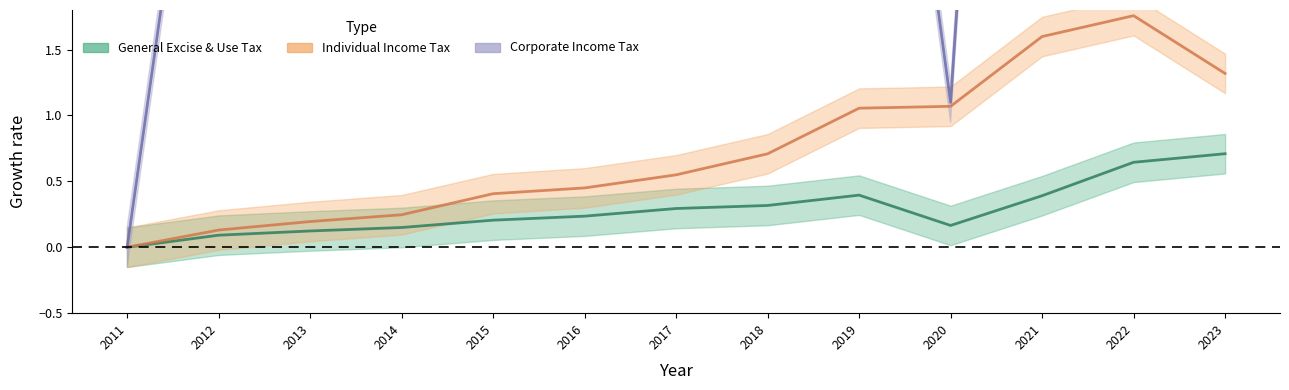

What is the difference between the maximum and minimum values in the CorporateIncomeTaxRevenue series?

16.3